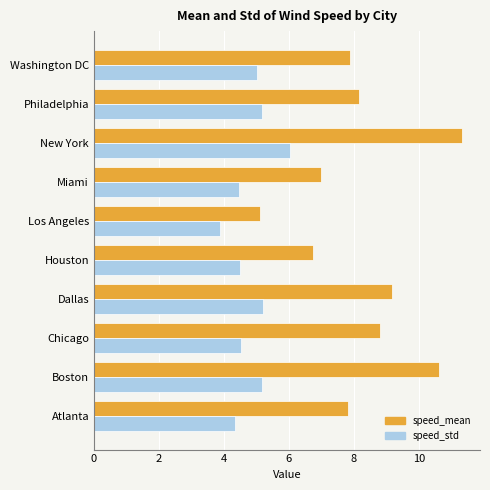

The speed_mean series shows 18.3 at Boston. True or false?

False